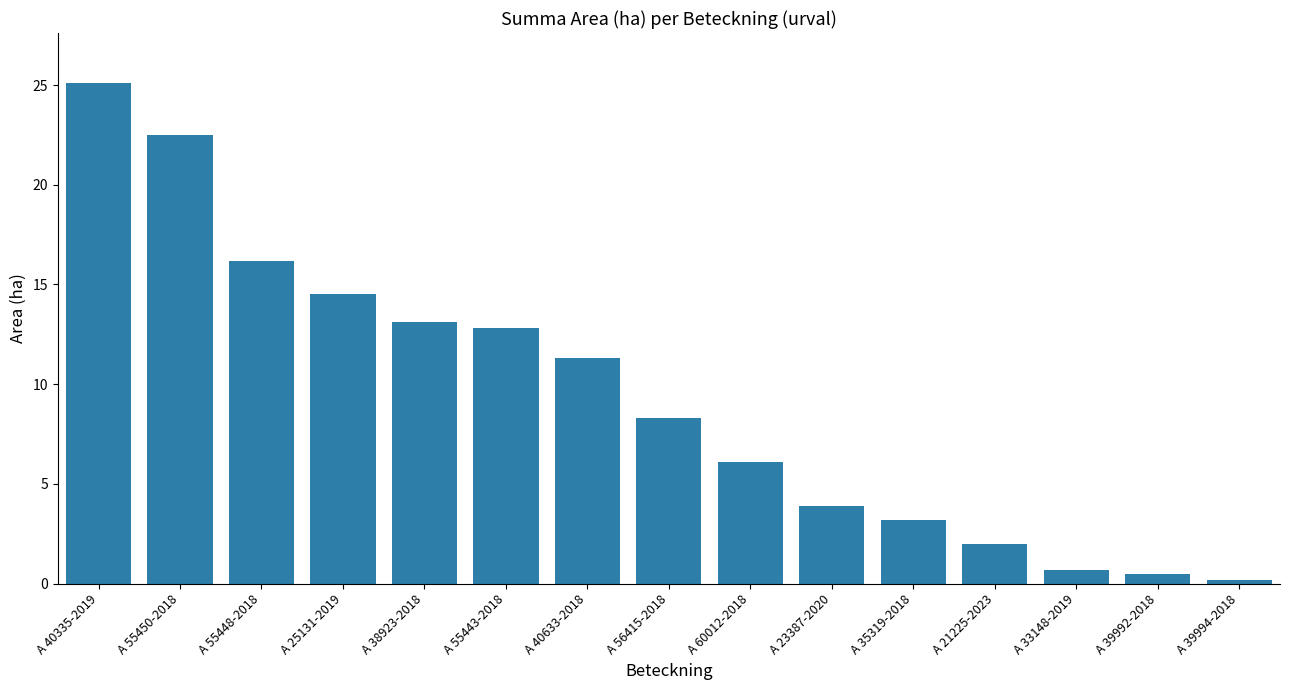

What is the value of the 11th bar from the left?

3.2